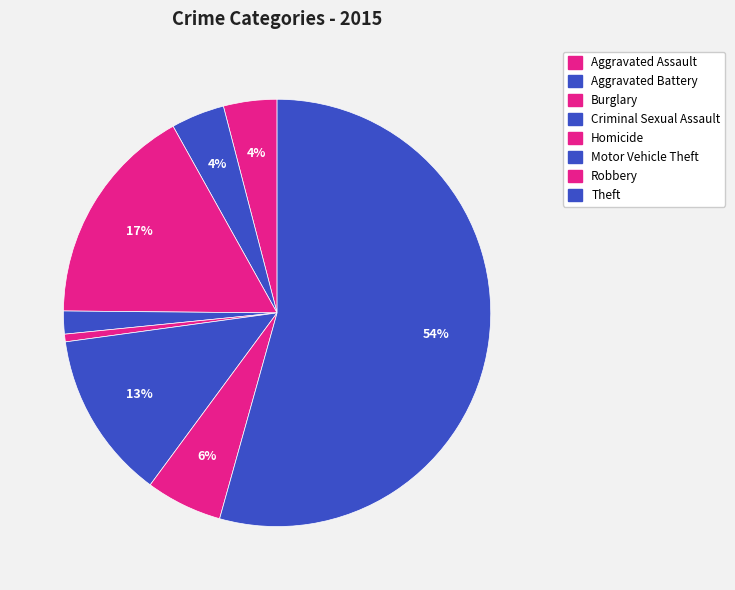

What is the smallest slice in the pie chart?

Homicide